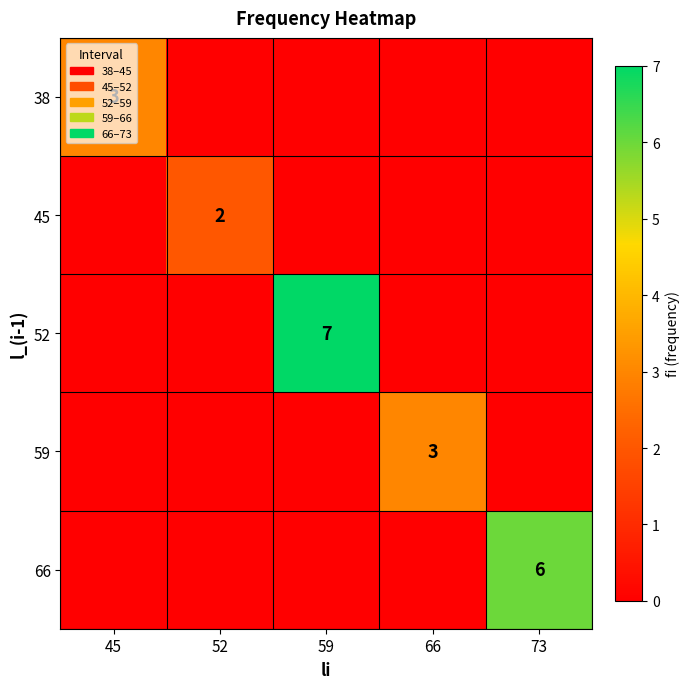

The value of 66 at 73 is 6. True or false?

True